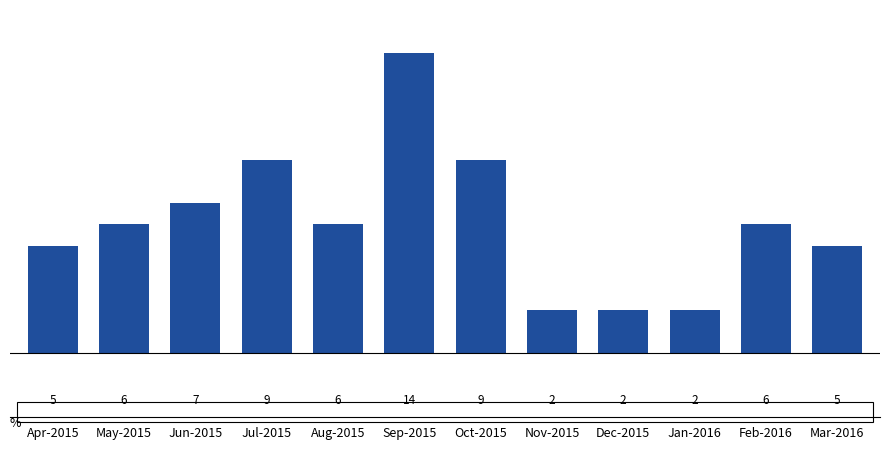

Where is the data nearest to the value 8?

Jun-2015